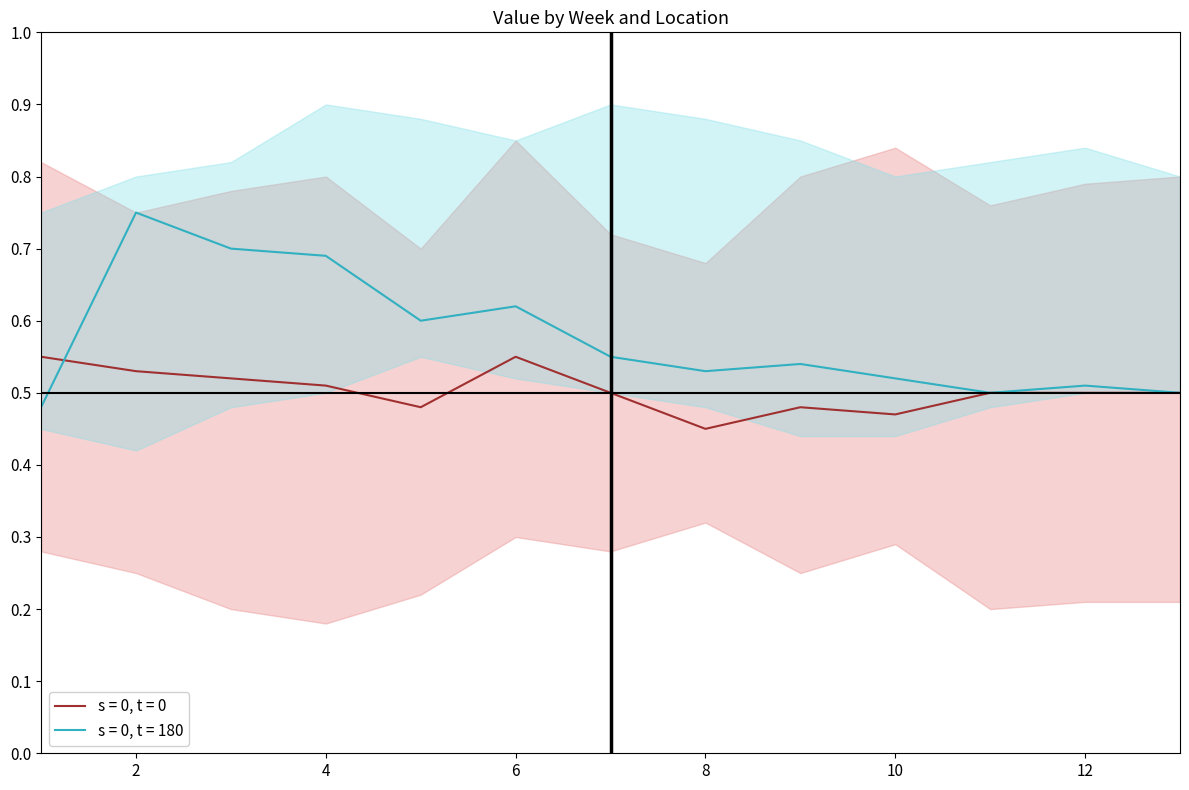

How many lines are shown in the chart?

6